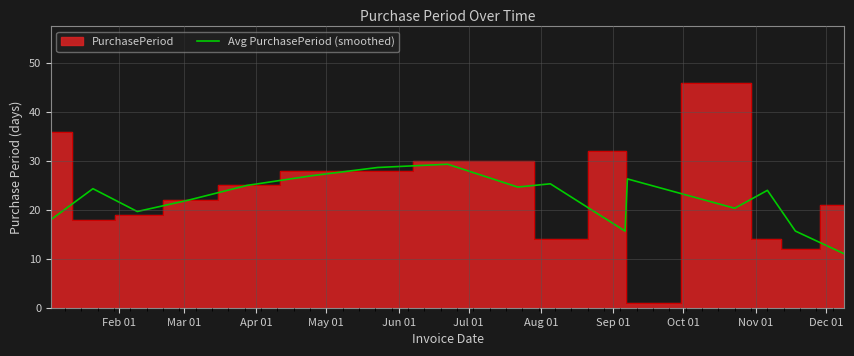

What is the lowest value of the Avg PurchasePeriod (smoothed) series?

11.0